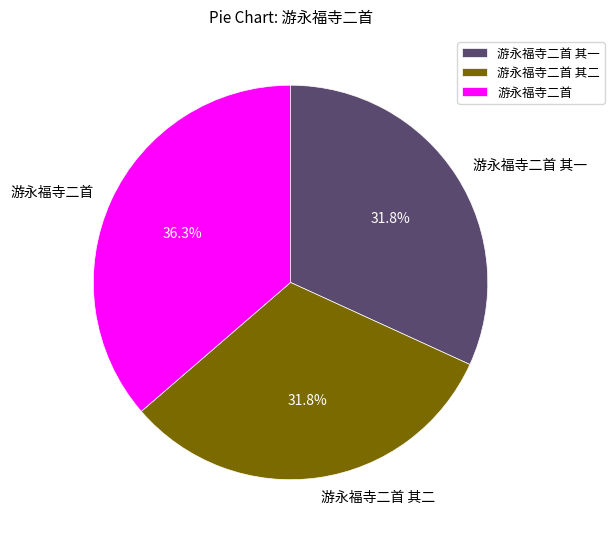

How many slices are in this pie chart?

3